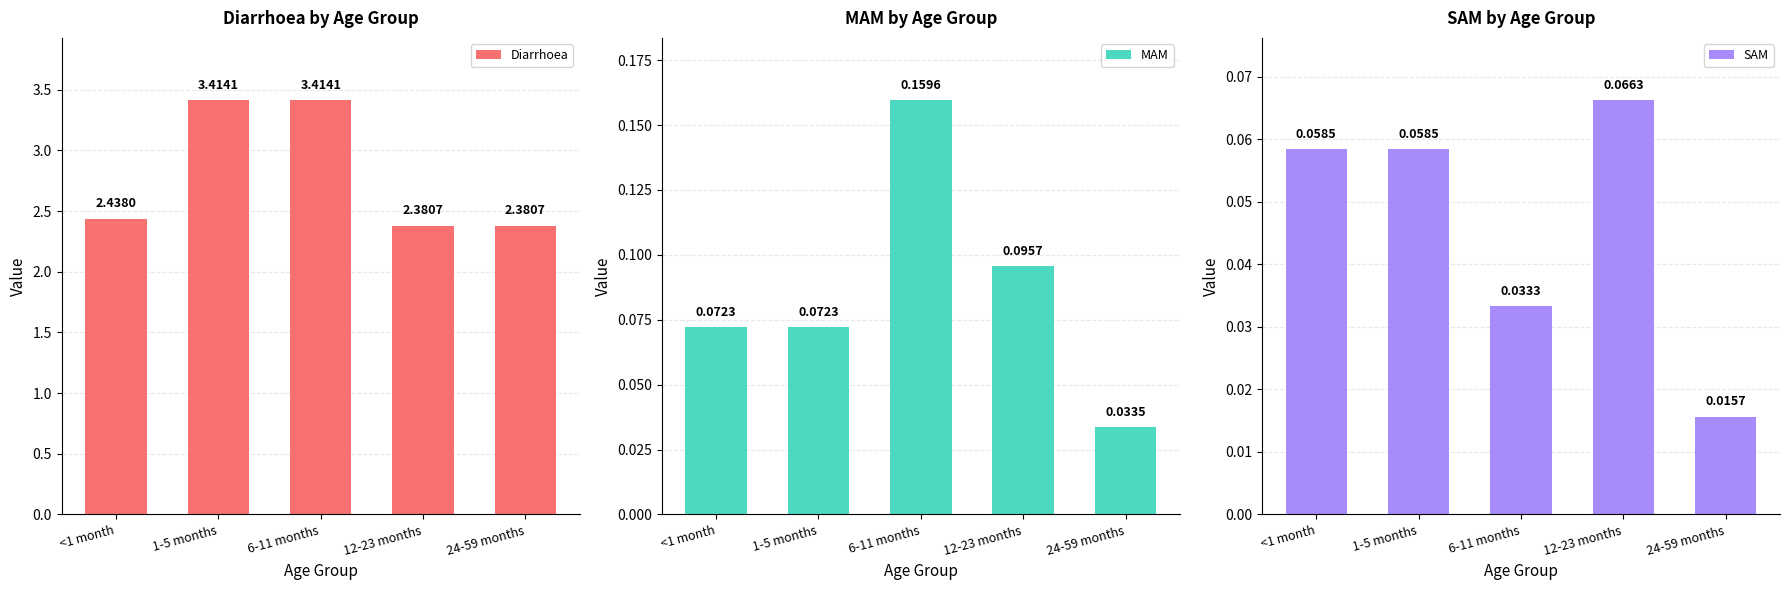

The value of Diarrhoea at 12-23 months is 3.5. True or false?

False